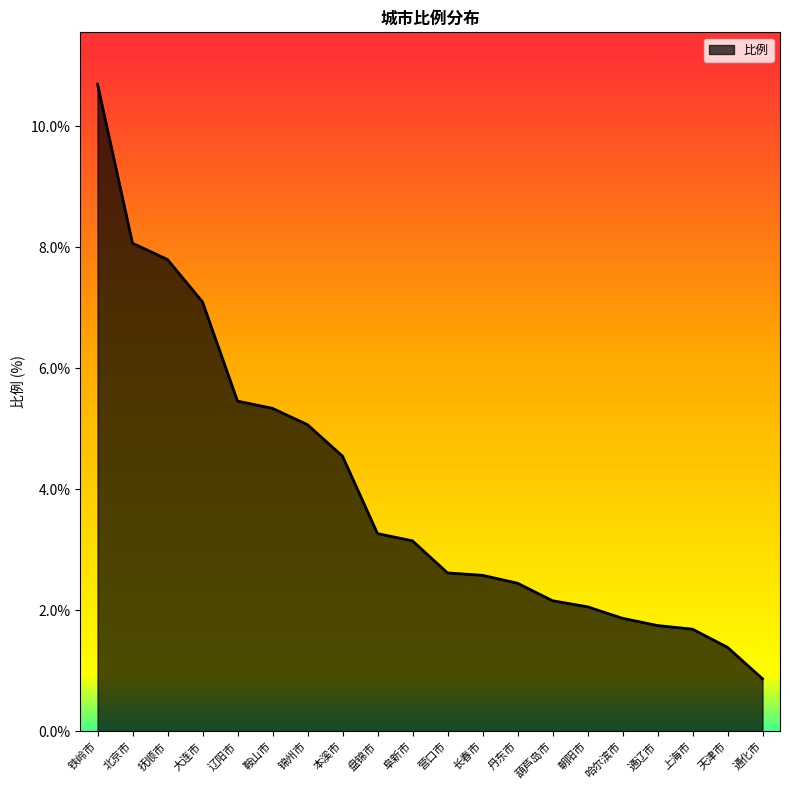

Approximately how many times larger is the value at 通化市 compared to 上海市?

0.5